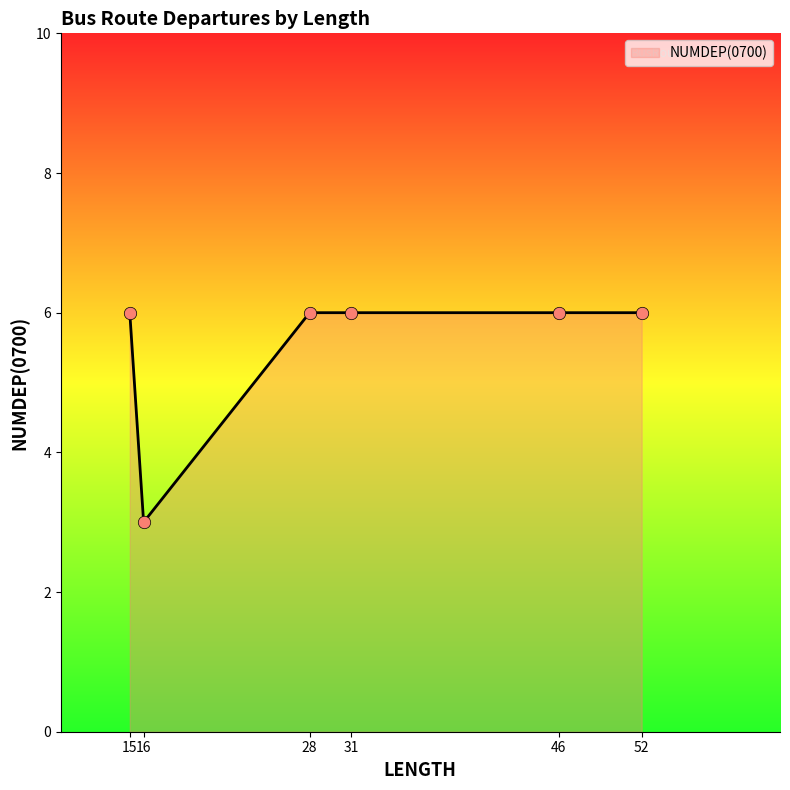

Approximately how many times larger is the value at 15 compared to 31?

1.0